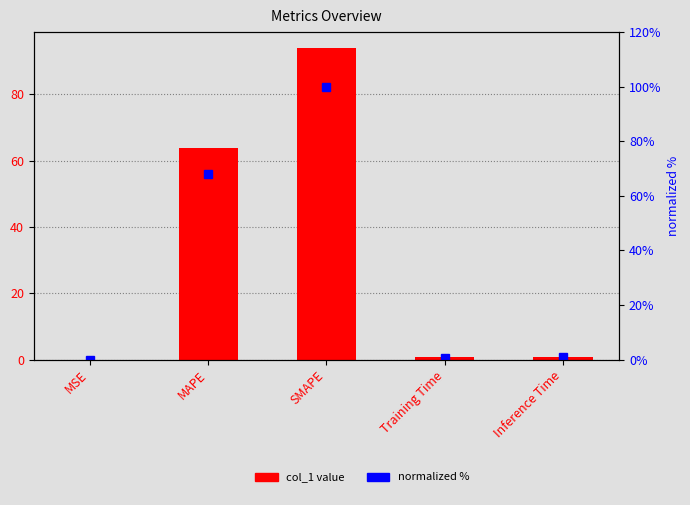

Reading left to right, extract all data points from this chart.

col_1: MSE=0.0	MAPE=64.0	SMAPE=94.1	Training Time=0.7	Inference Time=0.8
normalized %: MSE=0.0	MAPE=68.0	SMAPE=100.0	Training Time=0.7	Inference Time=0.8